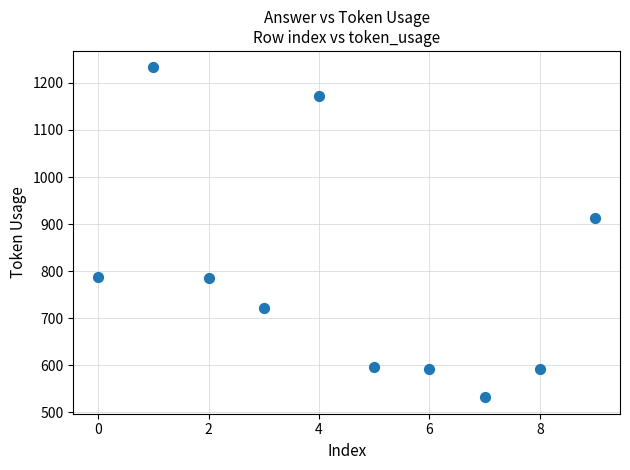

What Y value in the scatter plot is closest to 882?

913